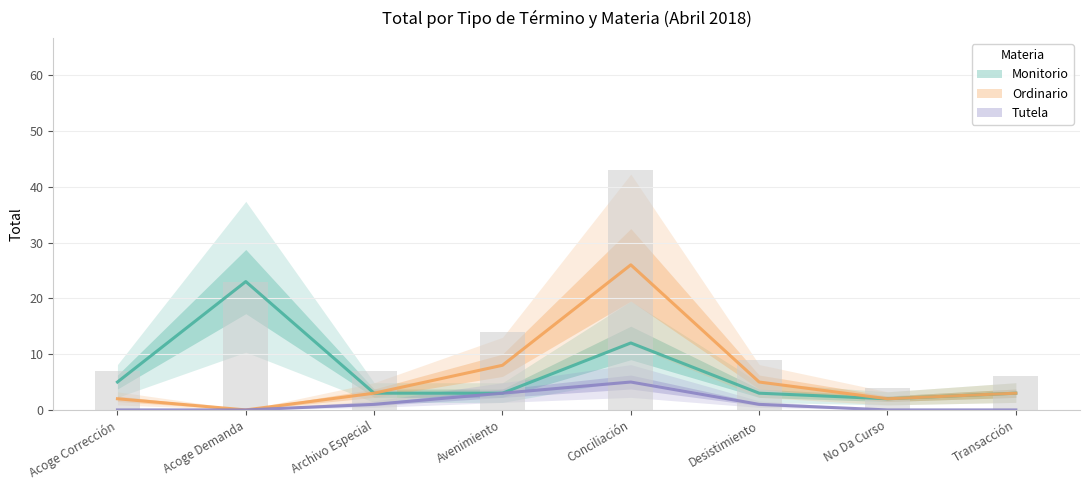

At which category does the chart reach its minimum across all series?

Acoge Demanda